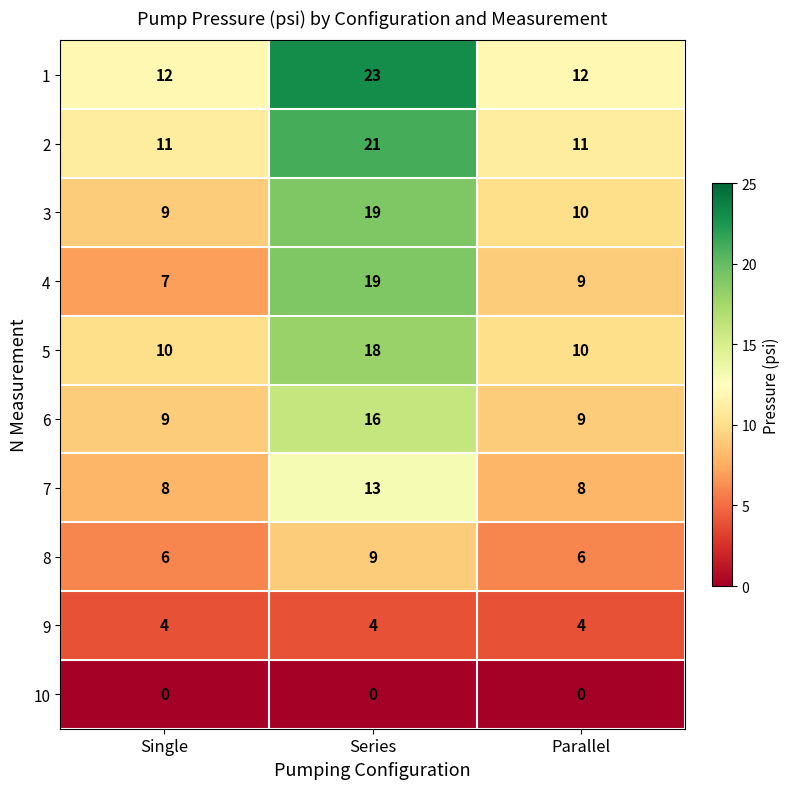

What is the total value across all series at Single?

76